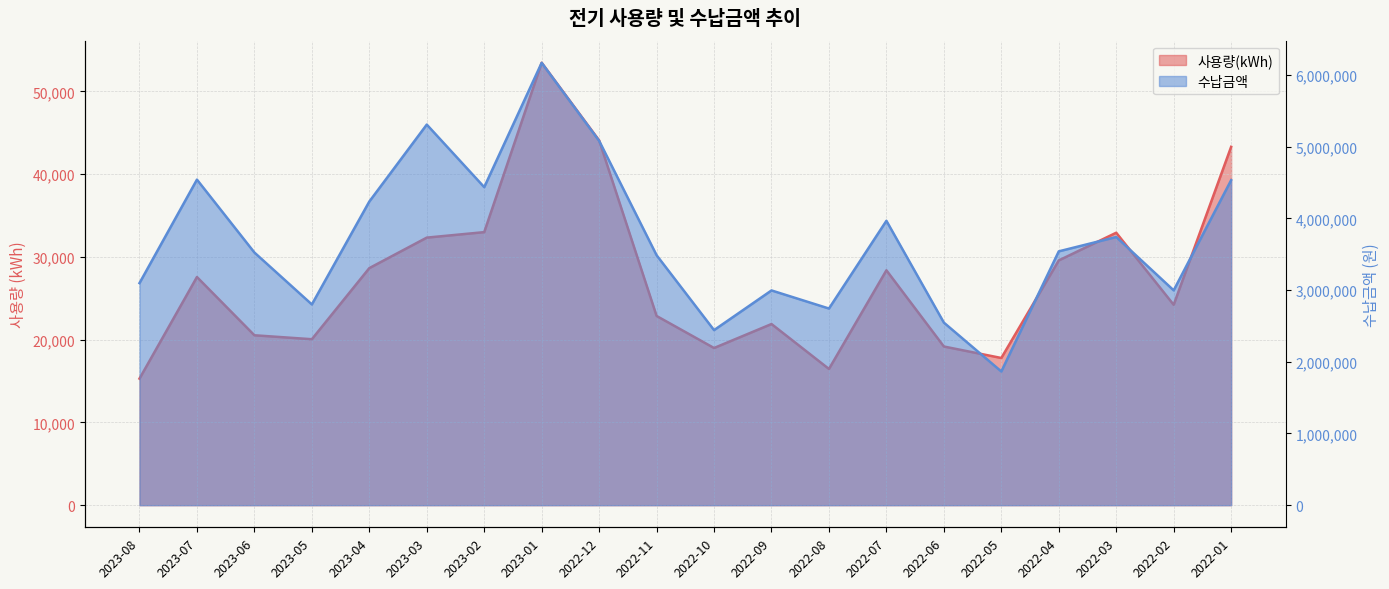

What is the total value across all series at 2023-05?

2819846